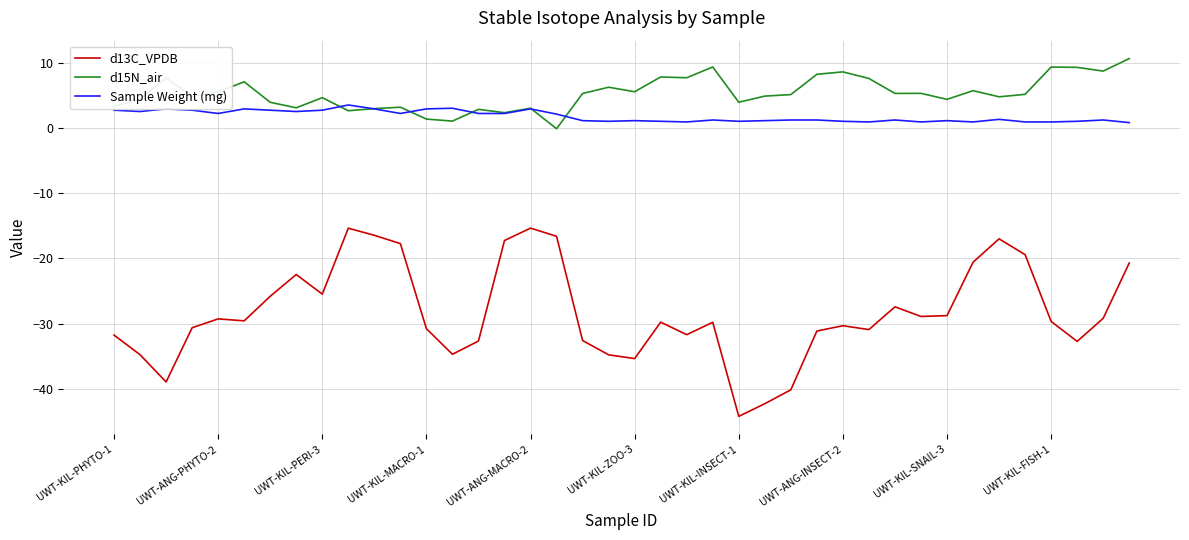

How many lines are shown in the chart?

3